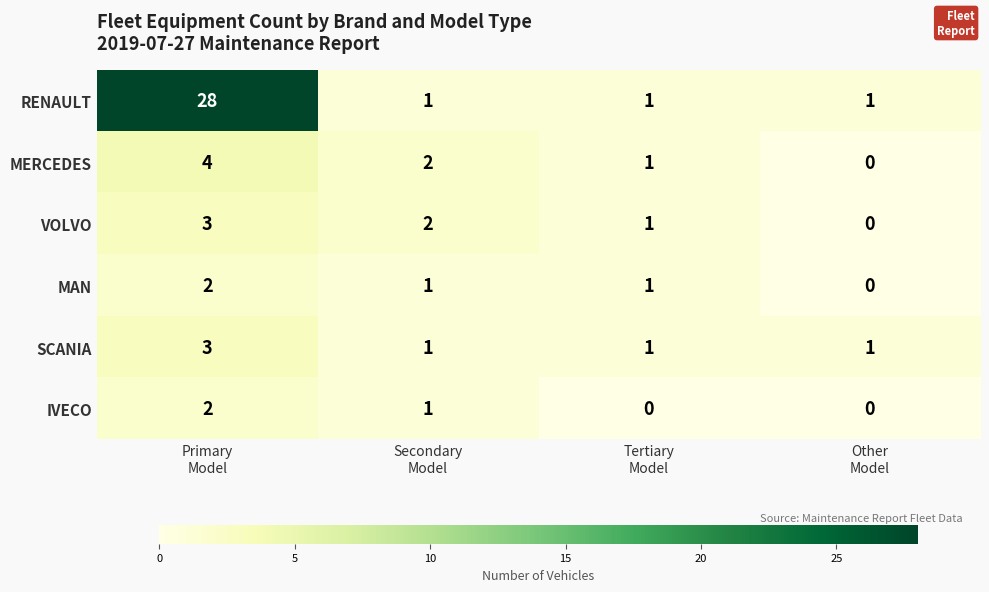

Which series has the largest range (max minus min)?

RENAULT